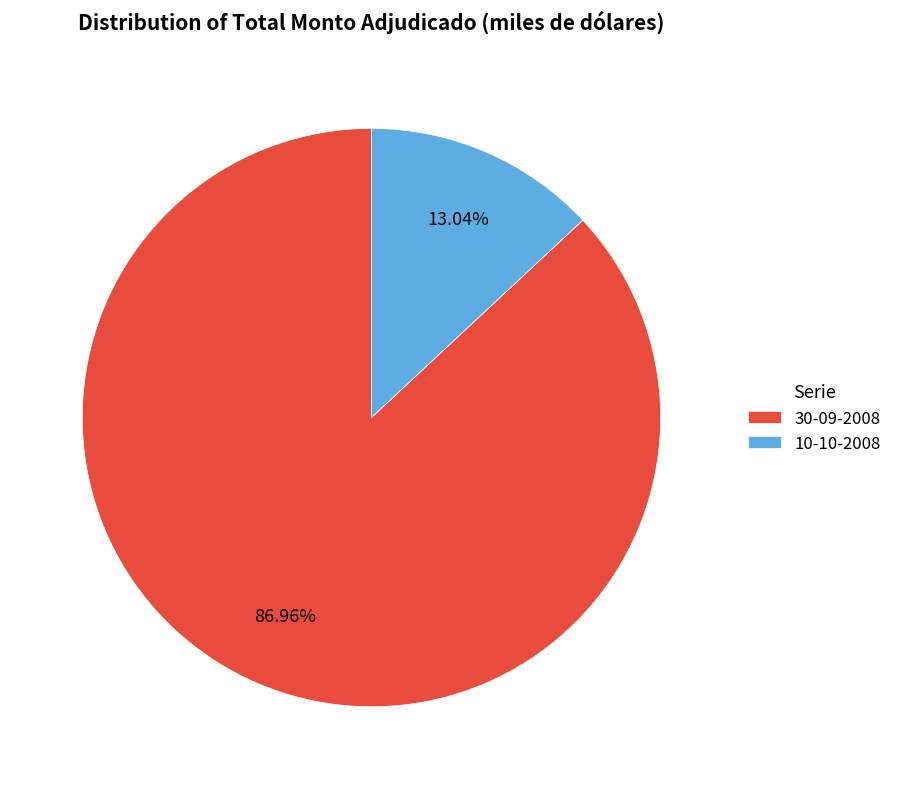

What is the ratio of the value at 30-09-2008 to the value at 10-10-2008?

6.7